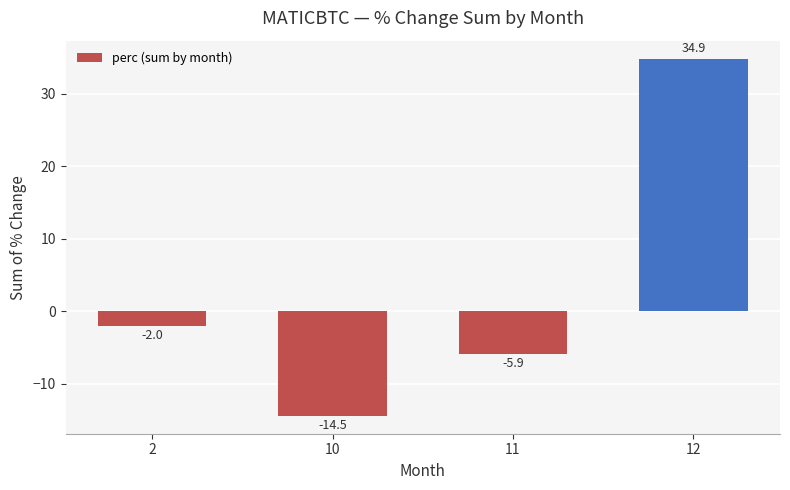

Which has a higher value, 10 or 11?

11